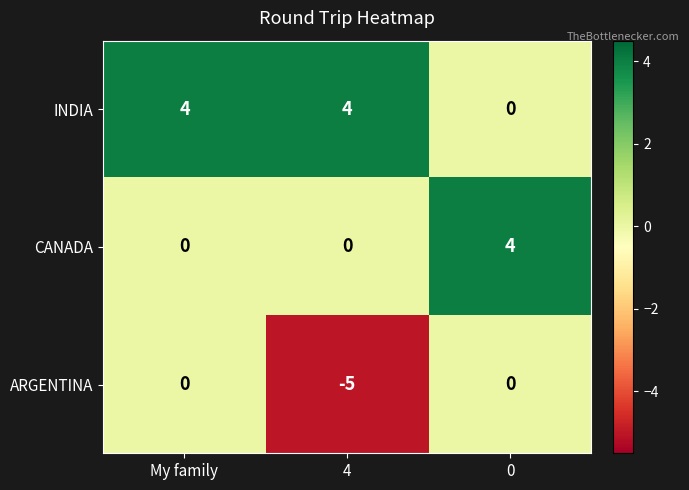

Reading left to right, what are all the values shown in this chart?

INDIA: 4	4	0
CANADA: 0	0	4
ARGENTINA: 0	-5	0